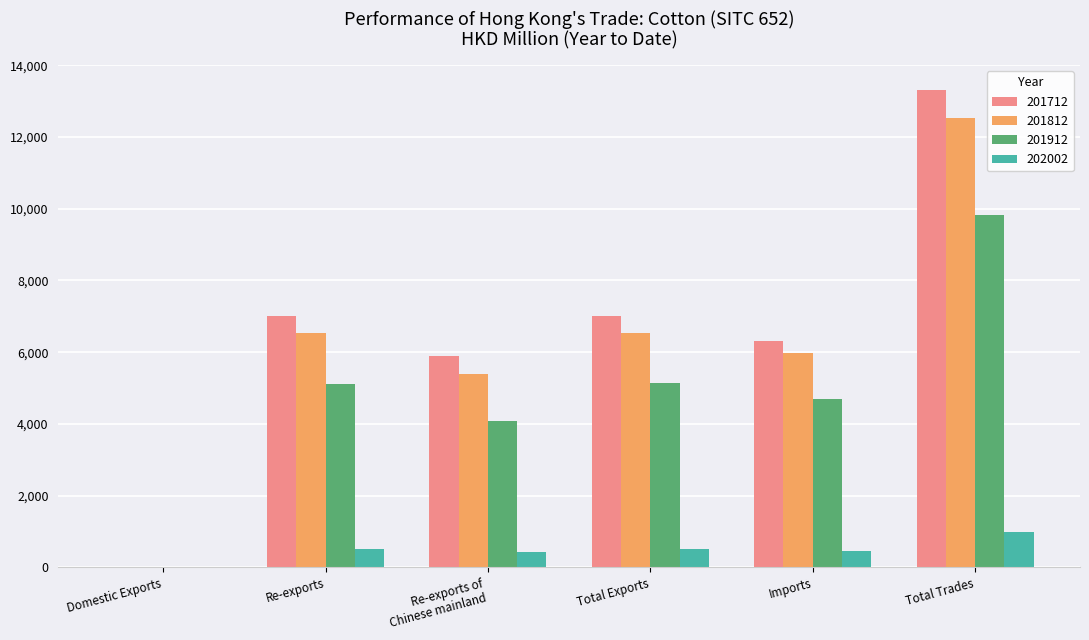

The value of 201812 at Imports is 5983.2. True or false?

True